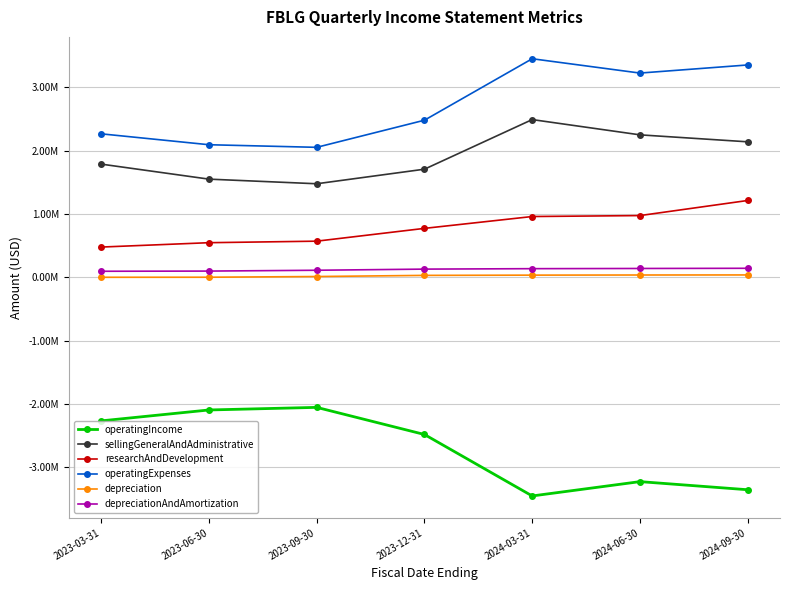

What are all the series names shown in the legend?

operatingIncome, sellingGeneralAndAdministrative, researchAndDevelopment, operatingExpenses, depreciation, depreciationAndAmortization